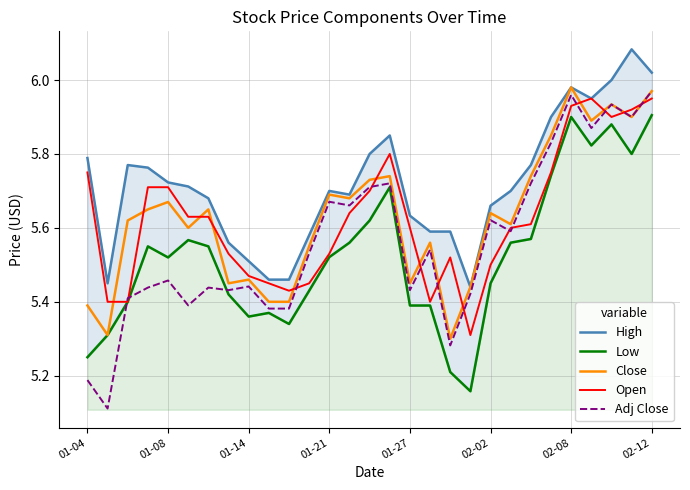

The Open series shows 3.2 at 01-14. True or false?

False